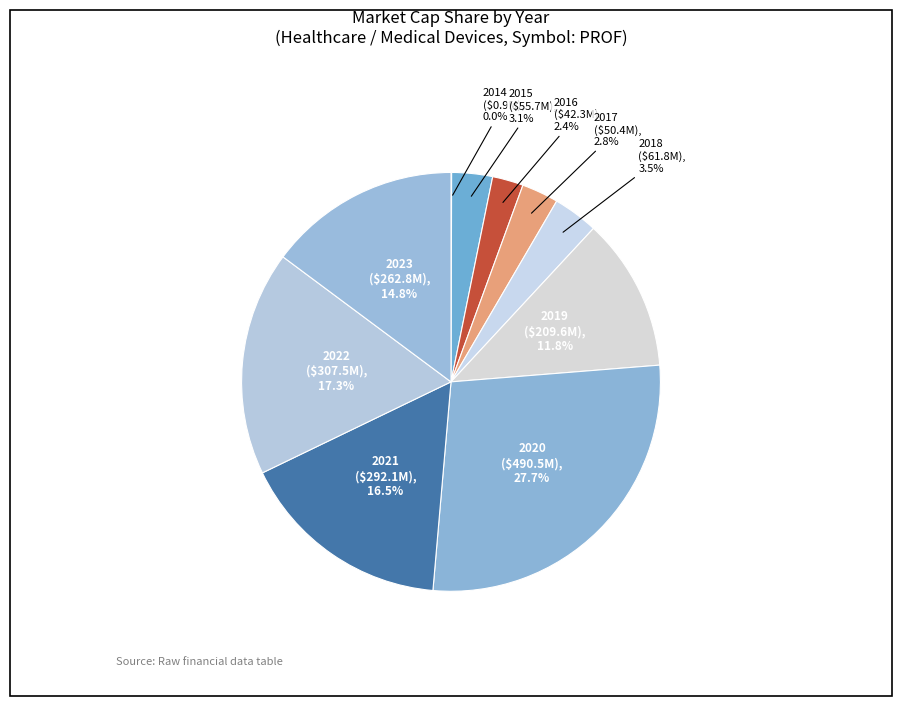

Which slice is the largest?

2020